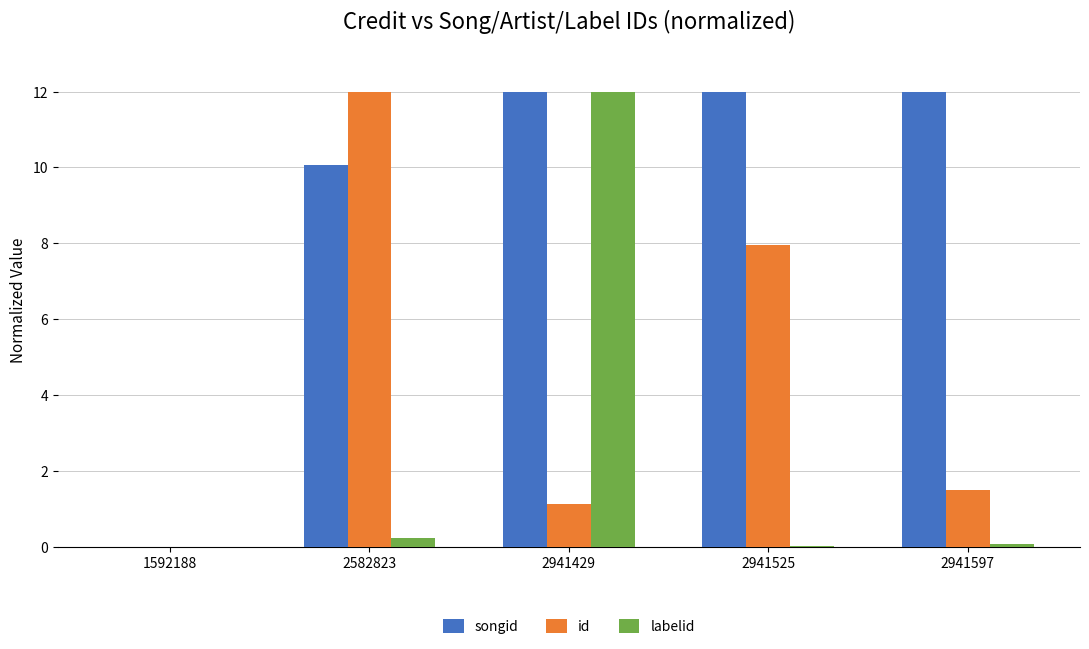

Which series changed the most between 1592188 and 2941429?

labelid